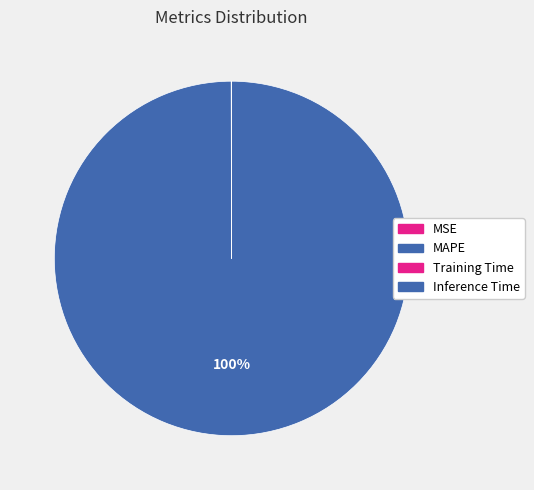

To the nearest percent, what is the difference between the largest and smallest slice percentages?

100%